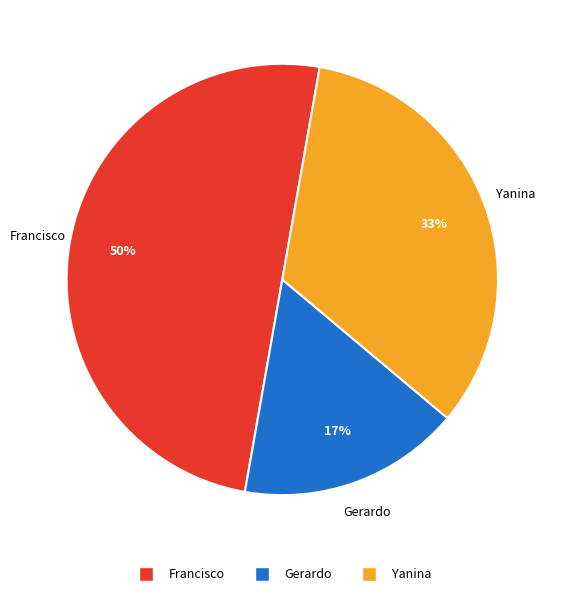

To the nearest percent, what is the average slice percentage?

33%